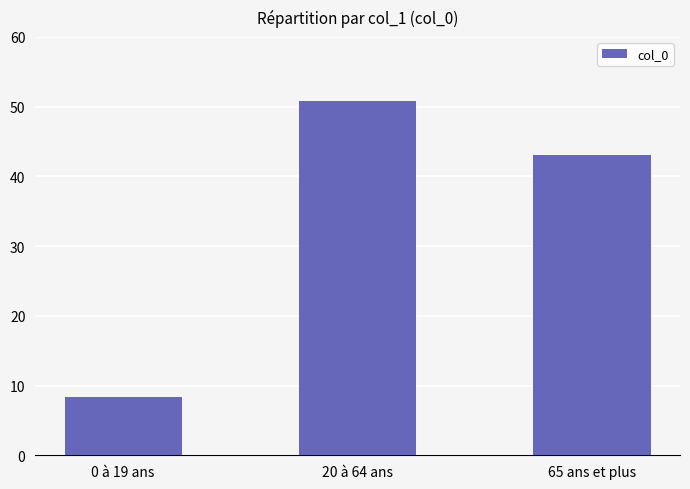

Between 0 à 19 ans and 20 à 64 ans, which is larger?

20 à 64 ans